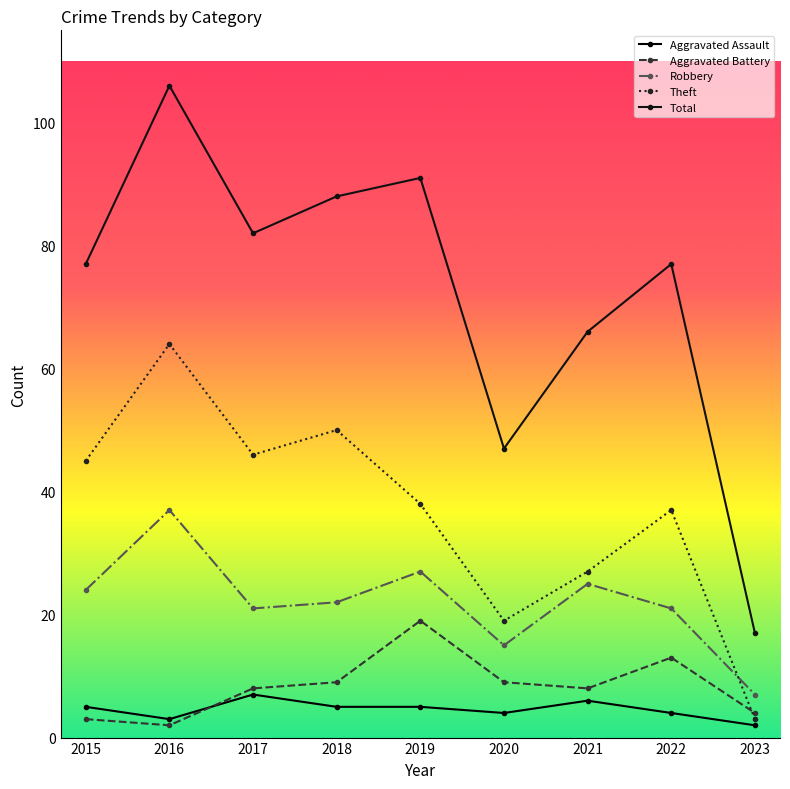

Which series ends up on top after the final intersection of Aggravated Assault and Aggravated Battery?

Aggravated Battery